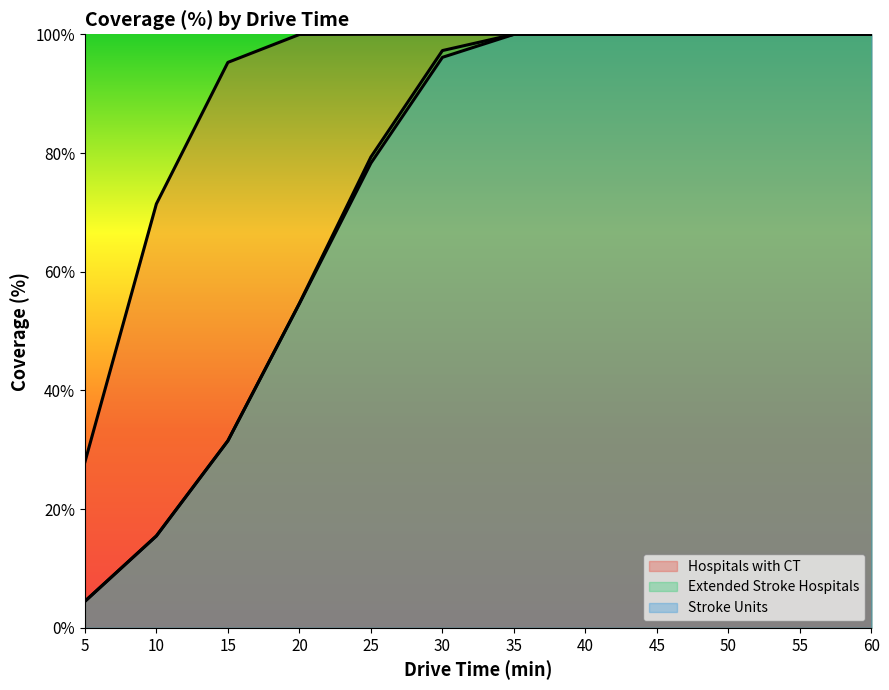

What is the approximate value of Hospitals with CT at 45?

100.0